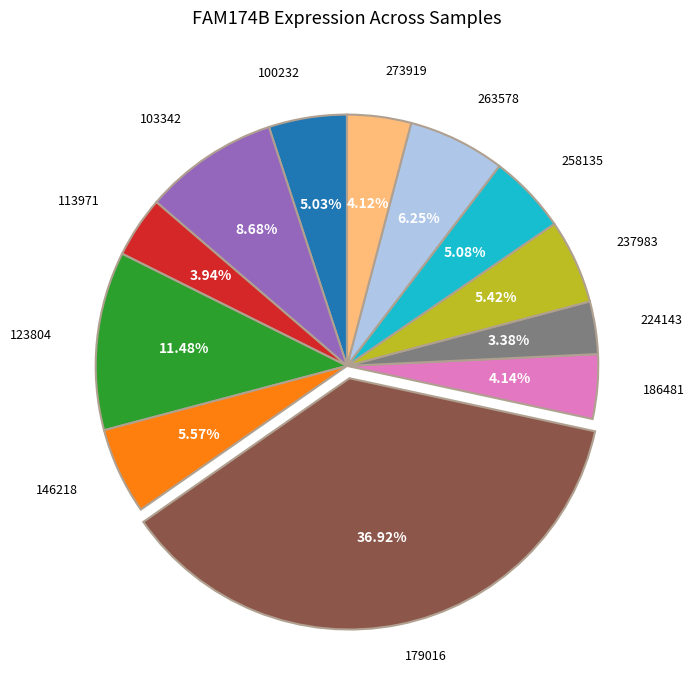

Does any single category account for the majority?

No